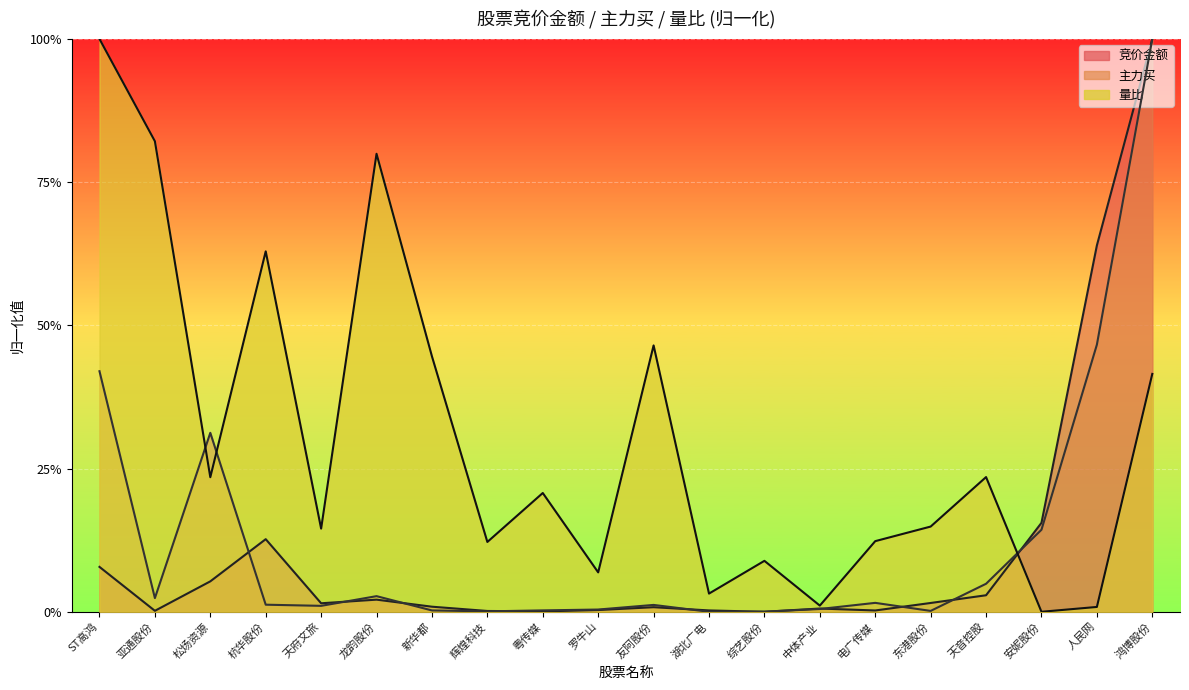

How many interior local valleys does the 竞价金额 series have?

5